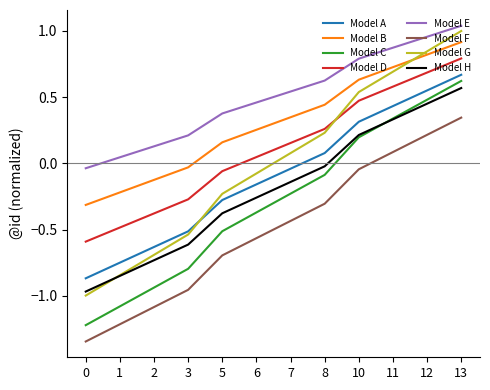

True or false: Model E and Model D intersect in this chart.

False